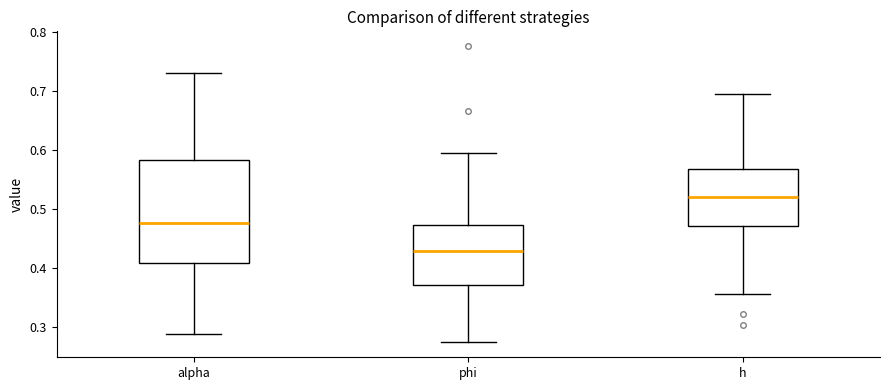

Where does the upper whisker of the box for alpha end on the y-axis? The values are not printed on the chart, so give them approximately, as read against the axis.

0.73